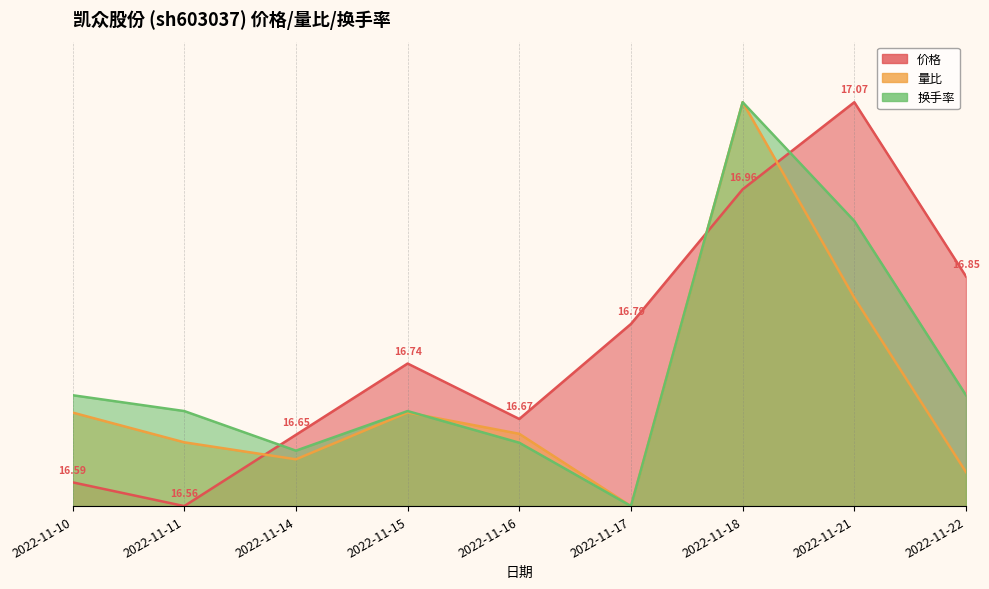

What is the value of the 换手率 point at the 3rd from the left?

0.1